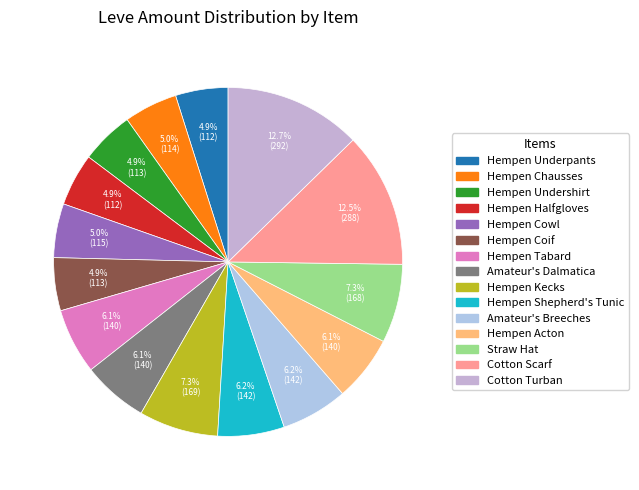

Count the number of slices in the pie.

15